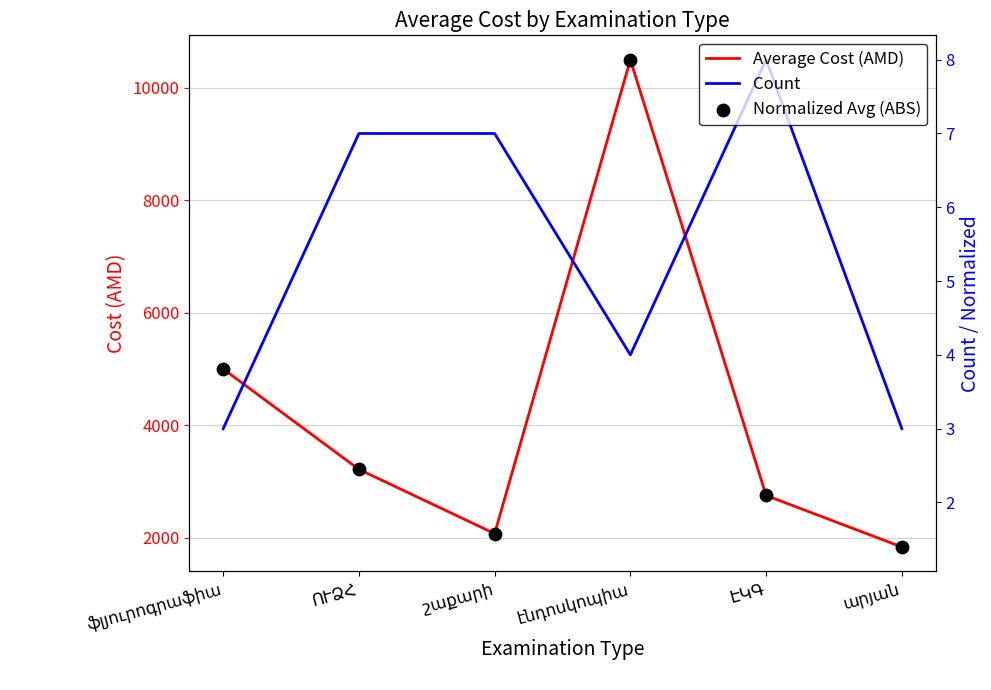

What is the total value across all series at ՈՒՁՀ?

3223.7